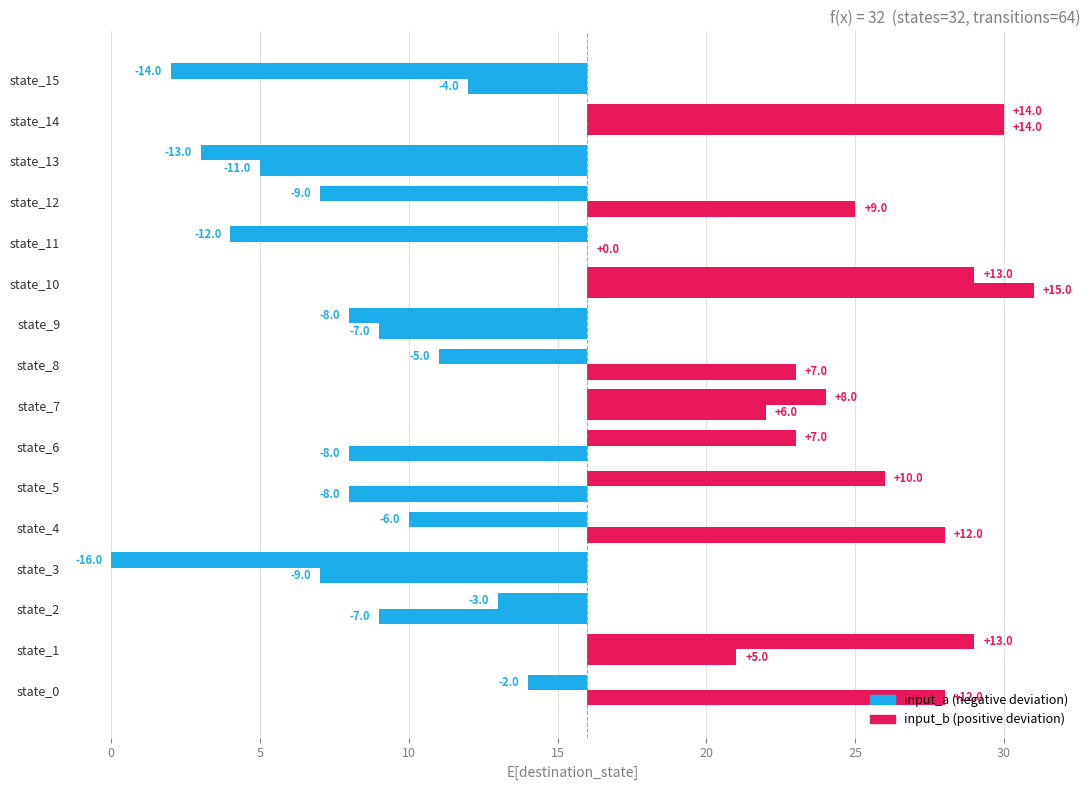

Between state_15 and state_9, which is larger?

state_9